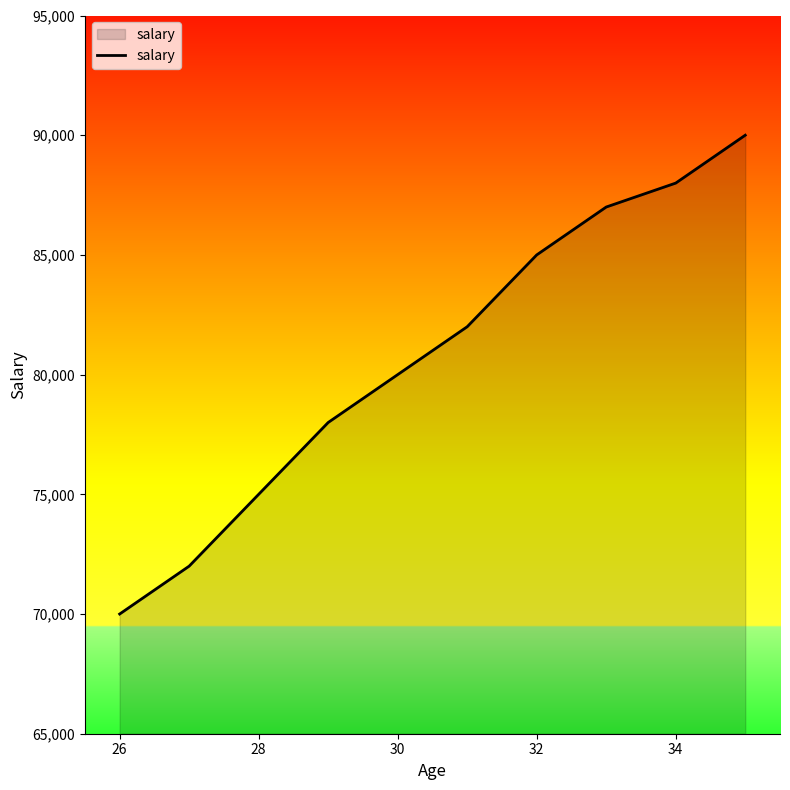

What is the minimum value shown in the chart?

70000